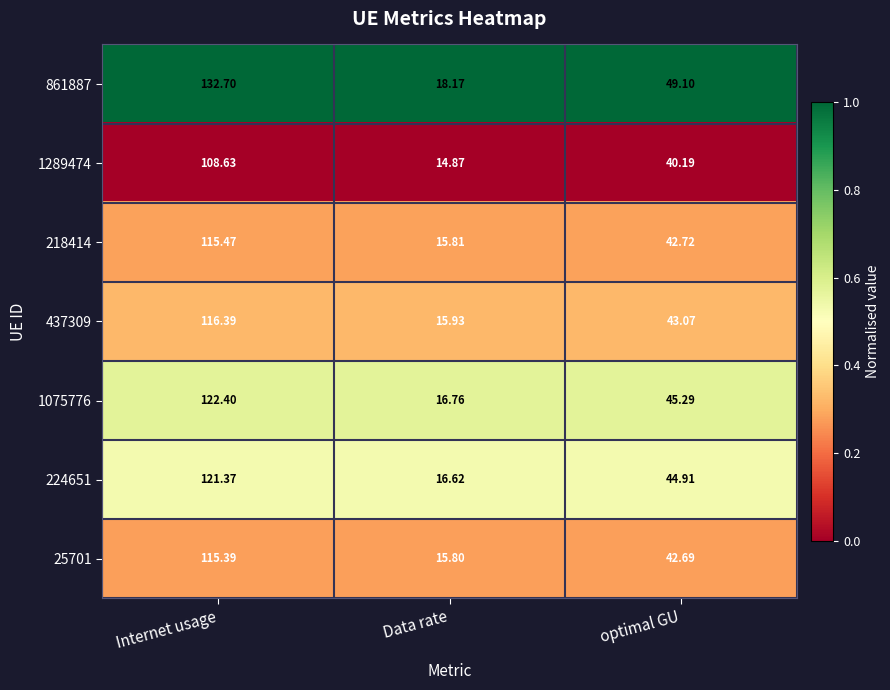

What is the total value across all series at Internet usage?

832.4